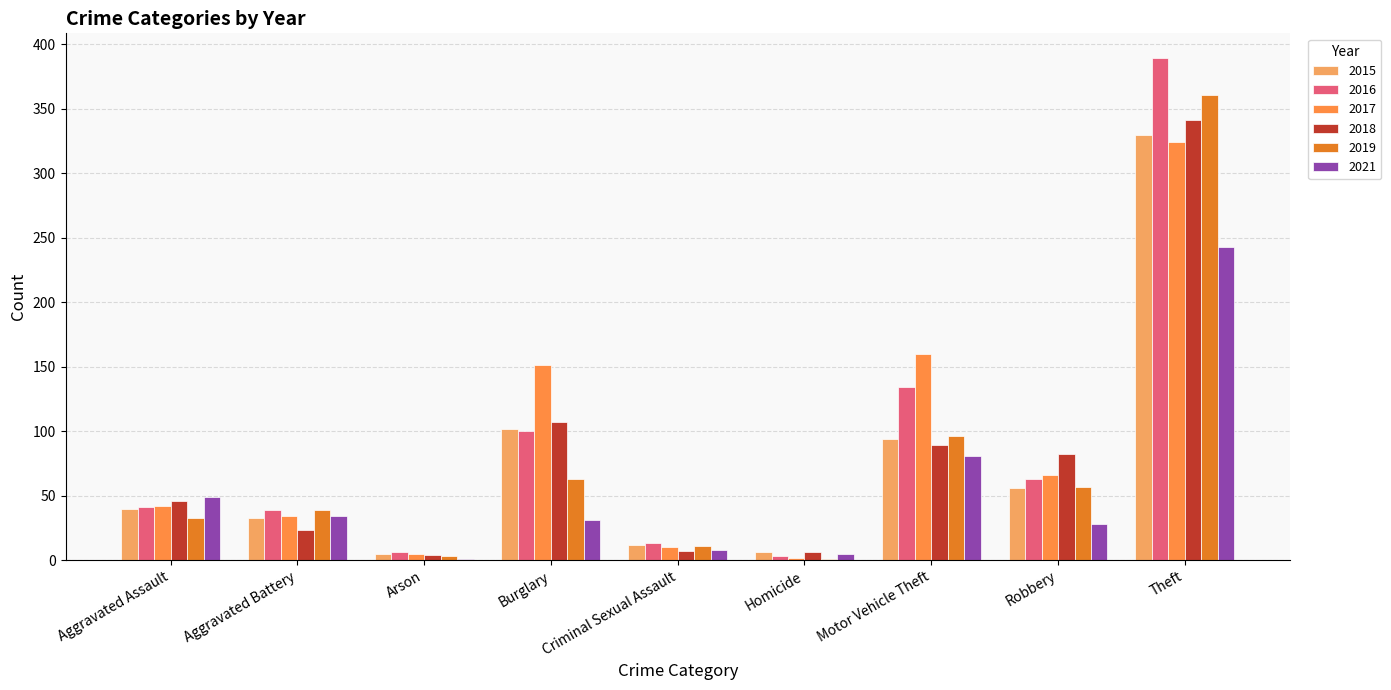

Count the number of data series in this chart.

6